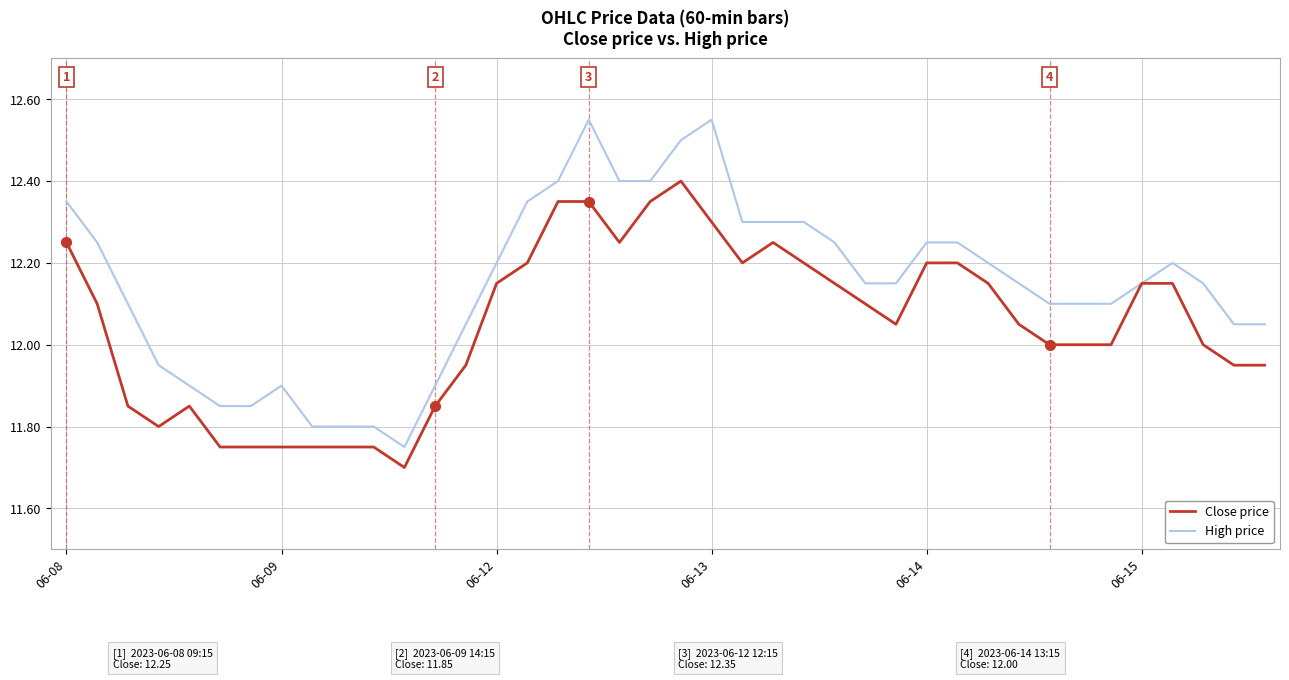

At how many categories does at least one series exceed 12?

30